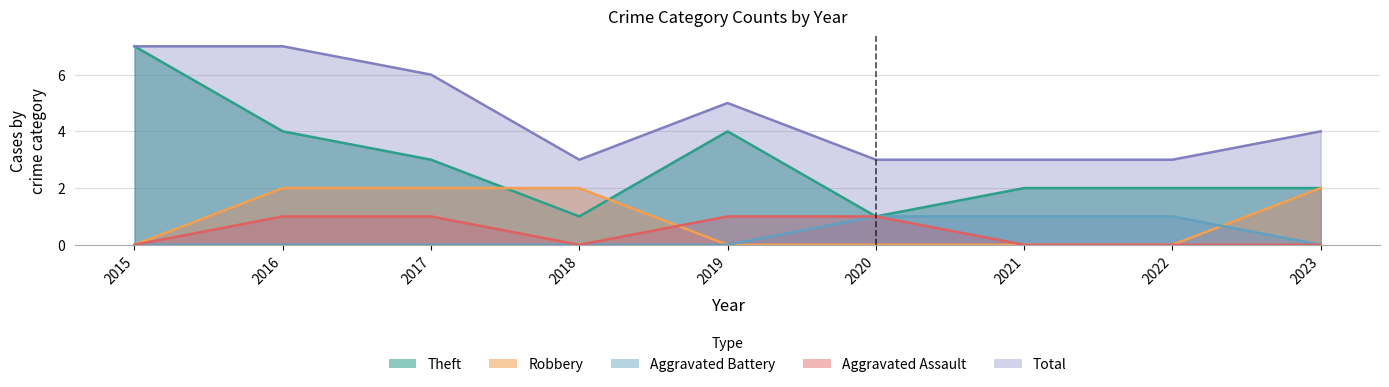

Between 2017 and 2018, which is larger?

2017